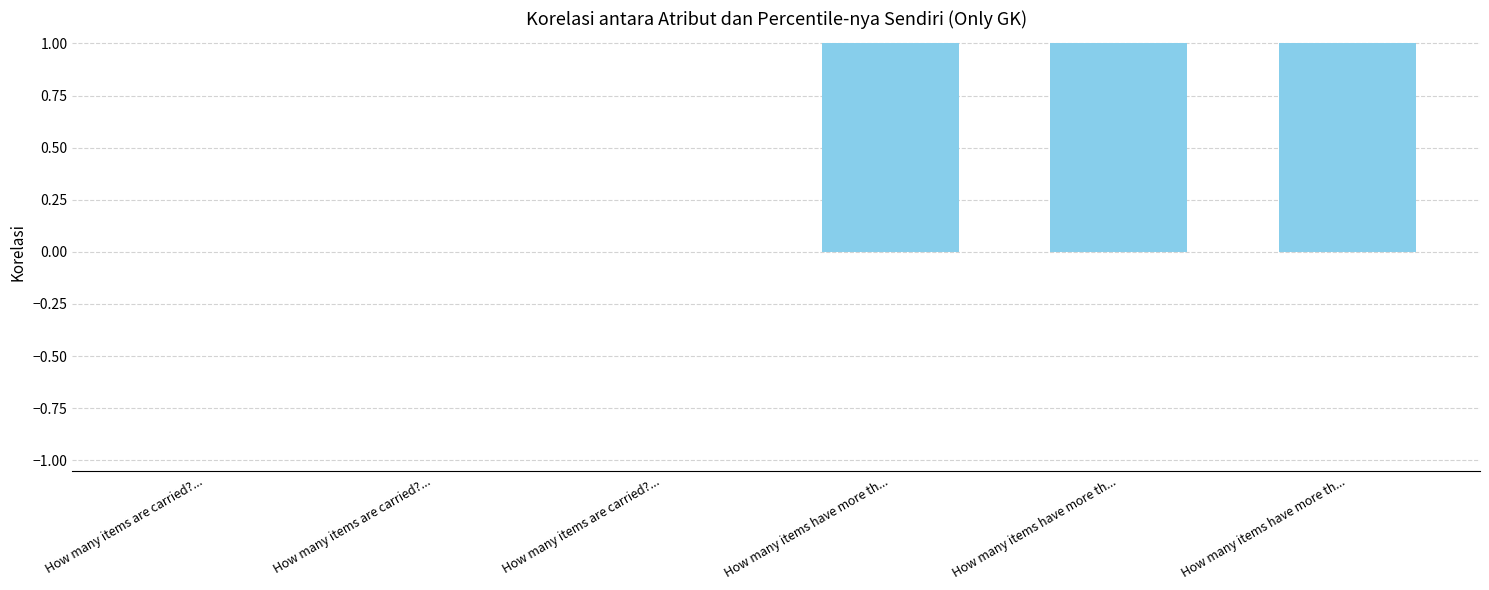

Rank the categories by value from lowest to highest.

How many items are carried?..., How many items are carried?..., How many items are carried?..., How many items have more th..., How many items have more th..., How many items have more th...